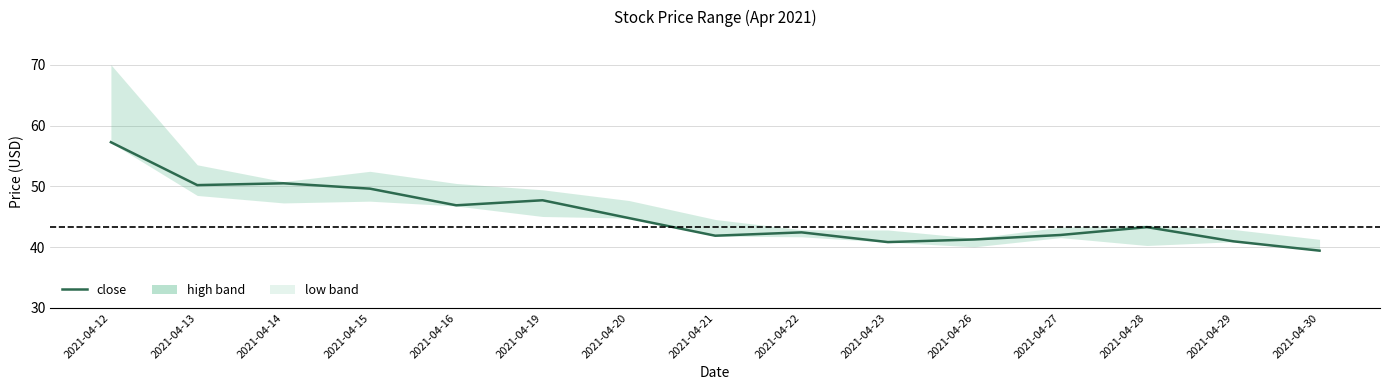

Is it true that the value at 2021-04-26 is 41.3?

True